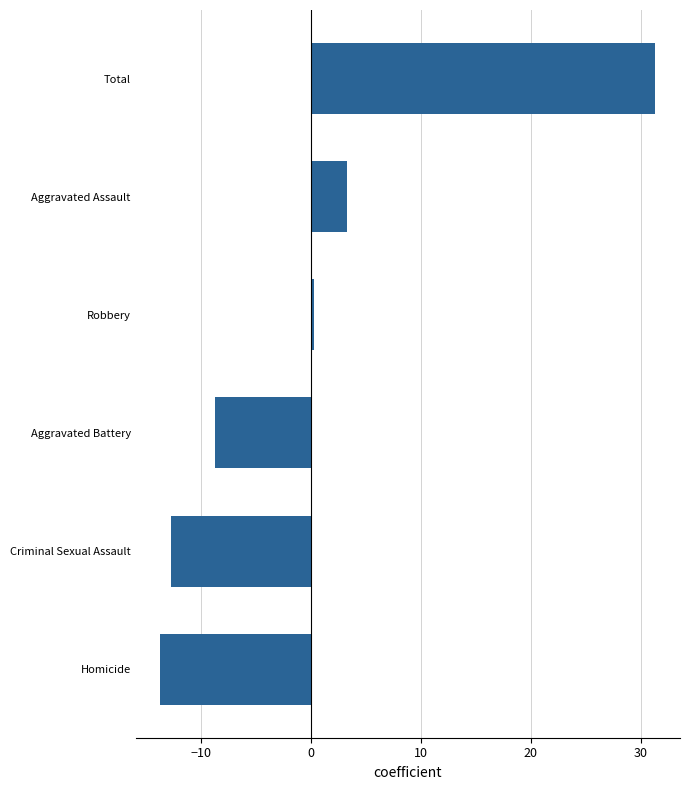

Reading bottom to top, transcribe all the data shown in this chart.

Homicide=-13.7	Criminal Sexual Assault=-12.7	Aggravated Battery=-8.7	Robbery=0.3	Aggravated Assault=3.3	Total=31.3